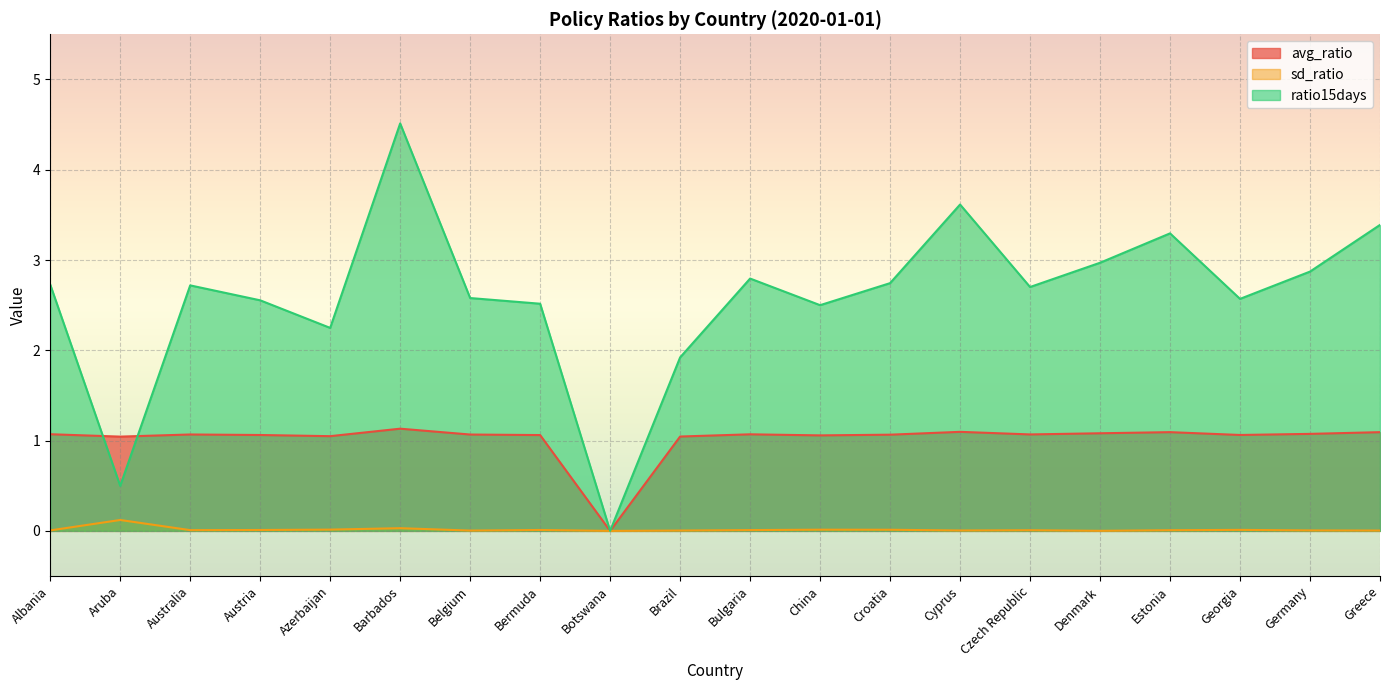

How many categories are shown in the chart?

20